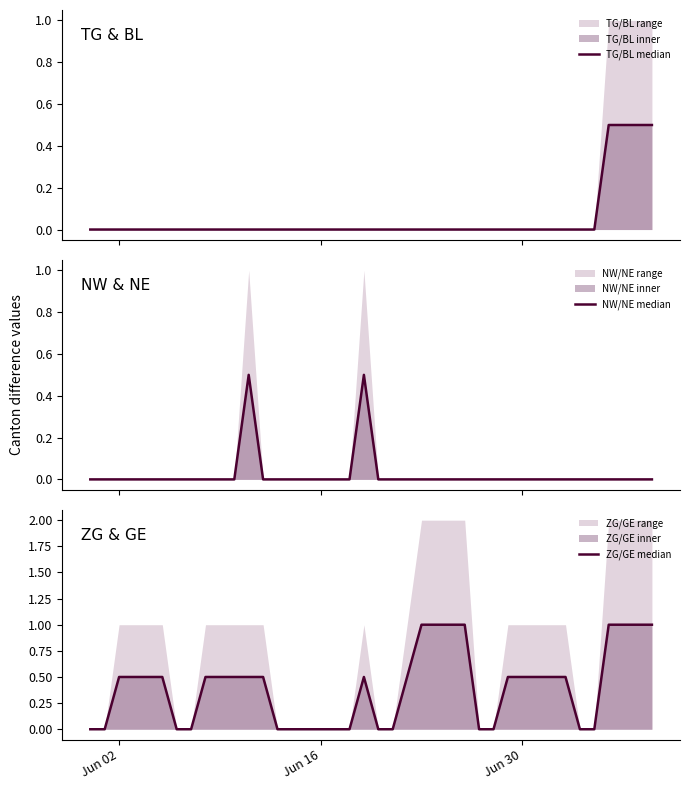

Is it true that TG/BL median equals 0.3 at 24?

False